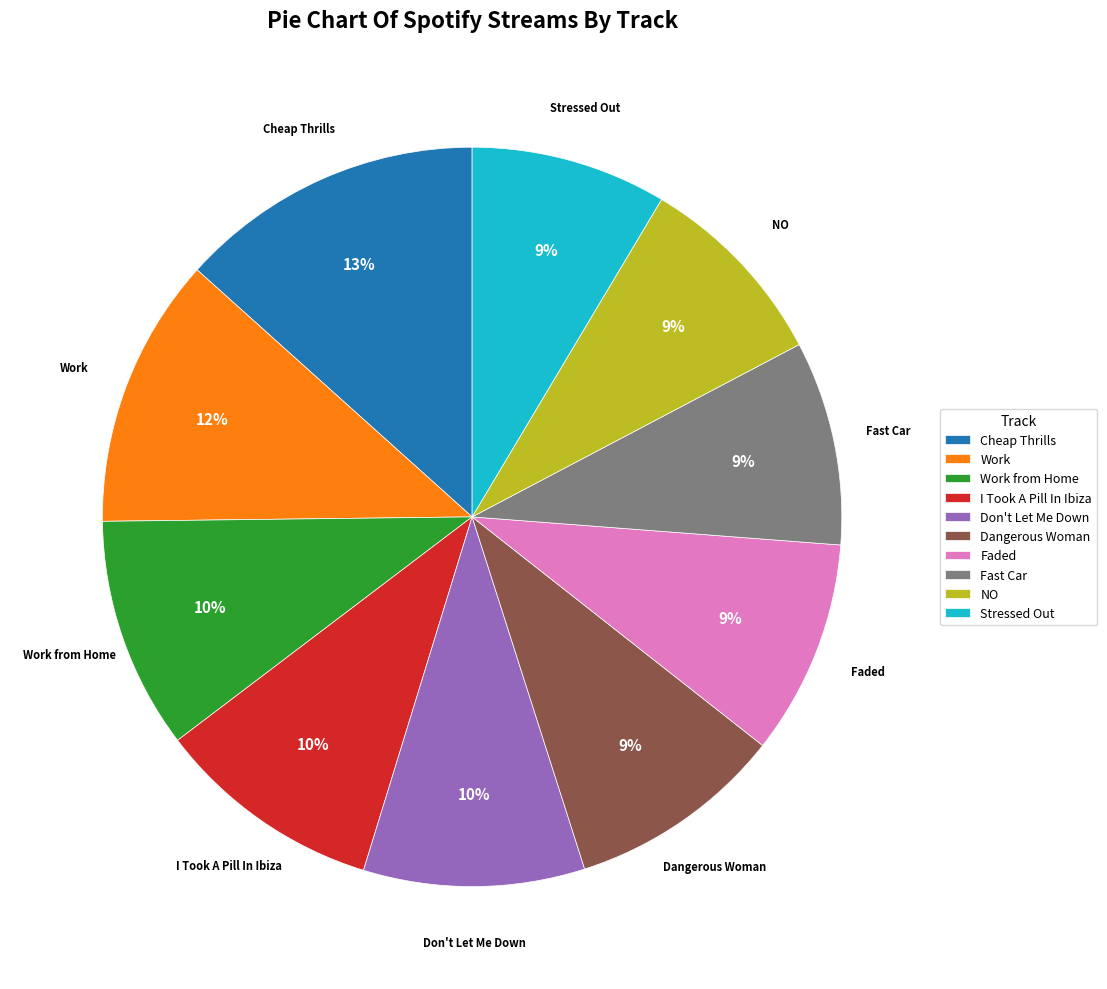

Which has a higher value, Work from Home or Cheap Thrills?

Cheap Thrills